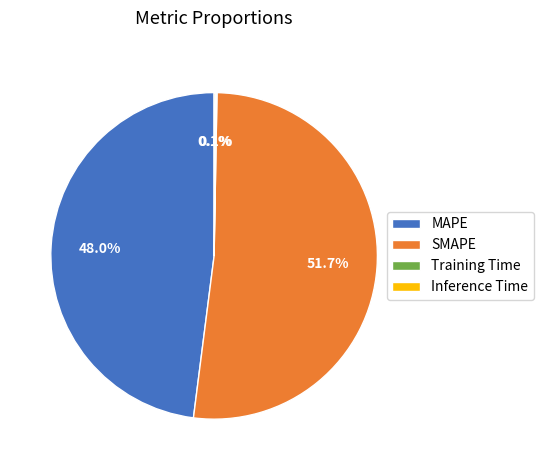

Which category accounts for the majority?

SMAPE